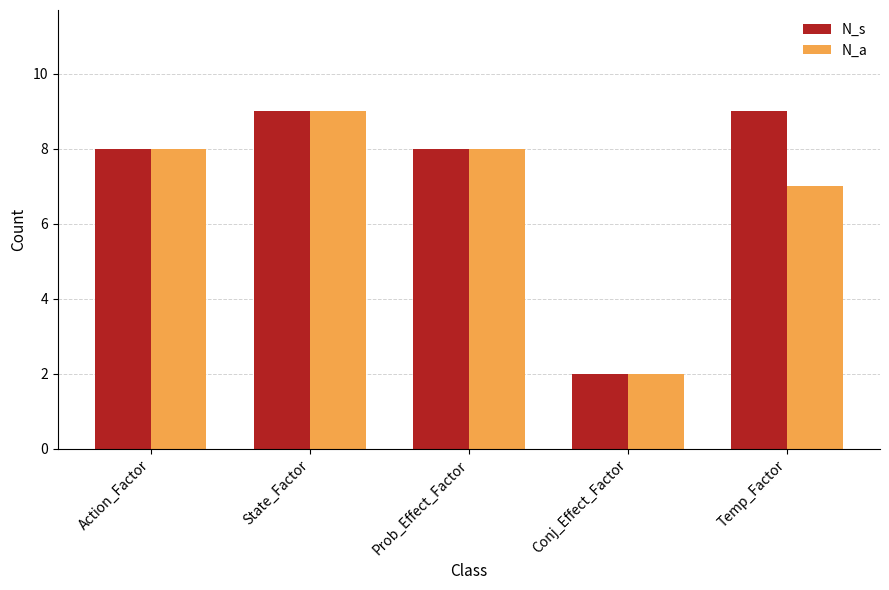

Reading right to left, what are all the values shown in this chart?

N_s: 9	2	8	9	8
N_a: 7	2	8	9	8